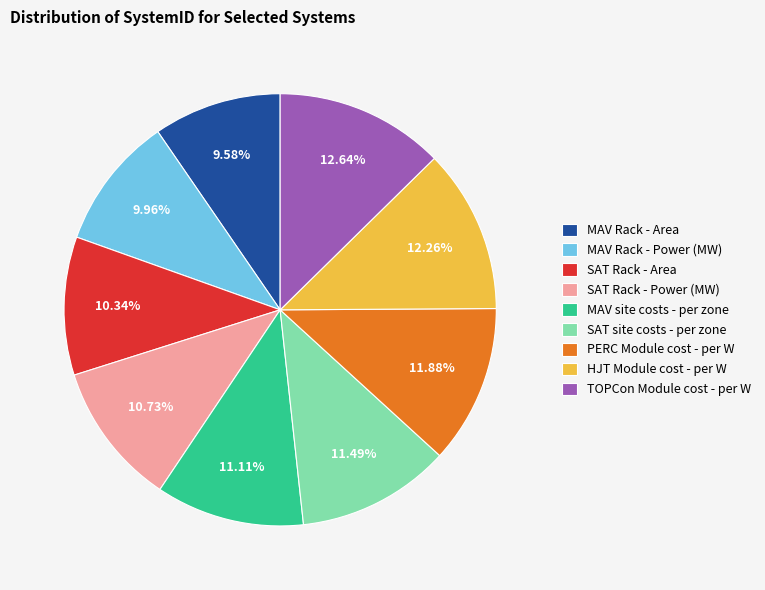

What is the ratio of the value at SAT site costs - per zone to the value at SAT Rack - Area?

1.1